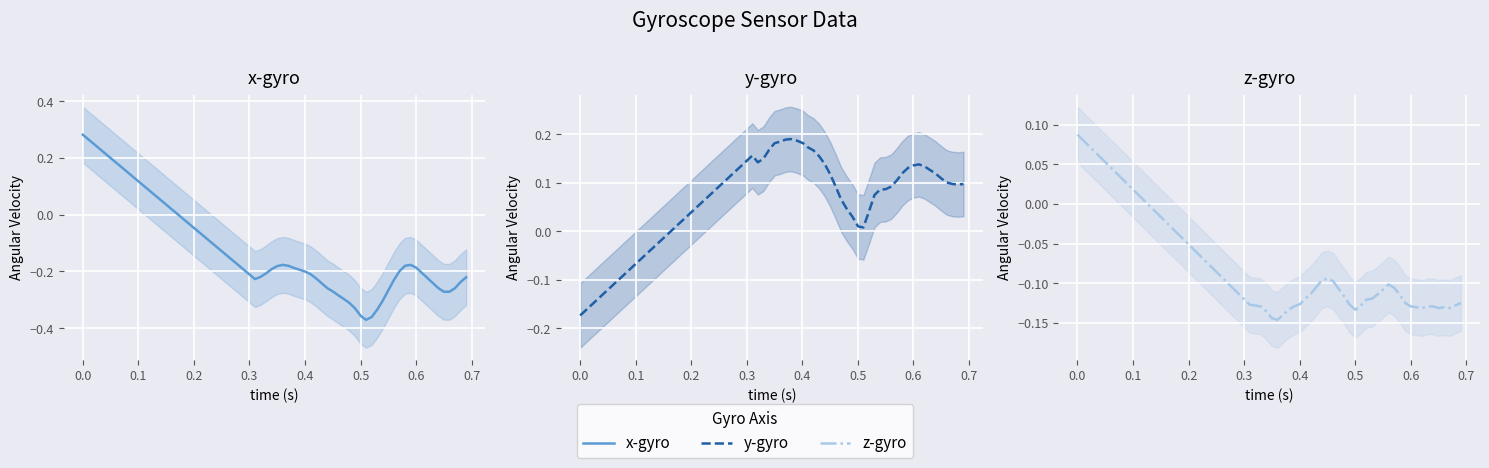

The value of x-gyro at 19 is -0.5. True or false?

False